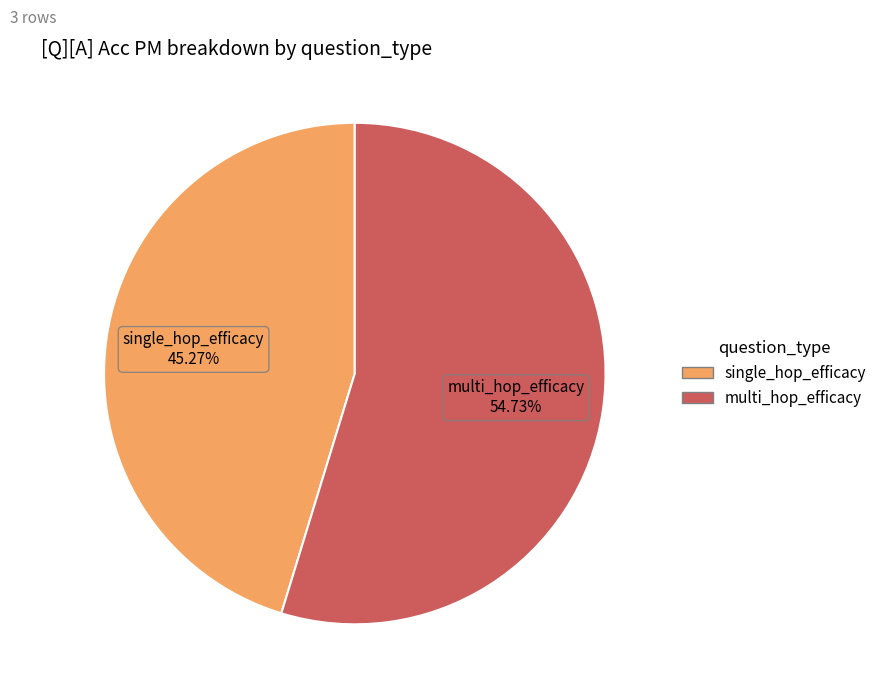

What percentage is NOT represented by multi_hop_efficacy?

45.3%